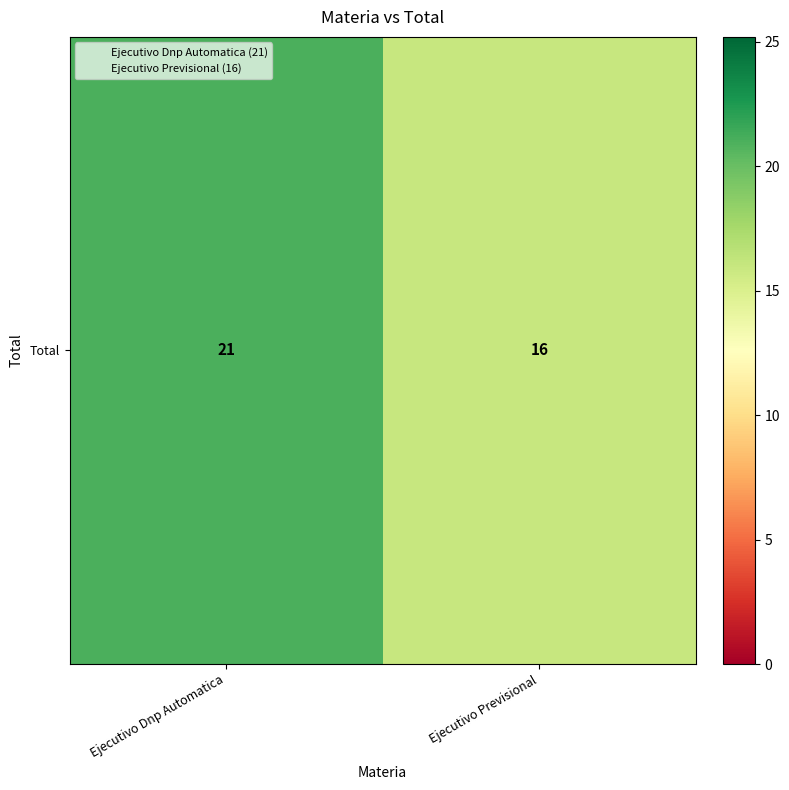

What is the average value?

18